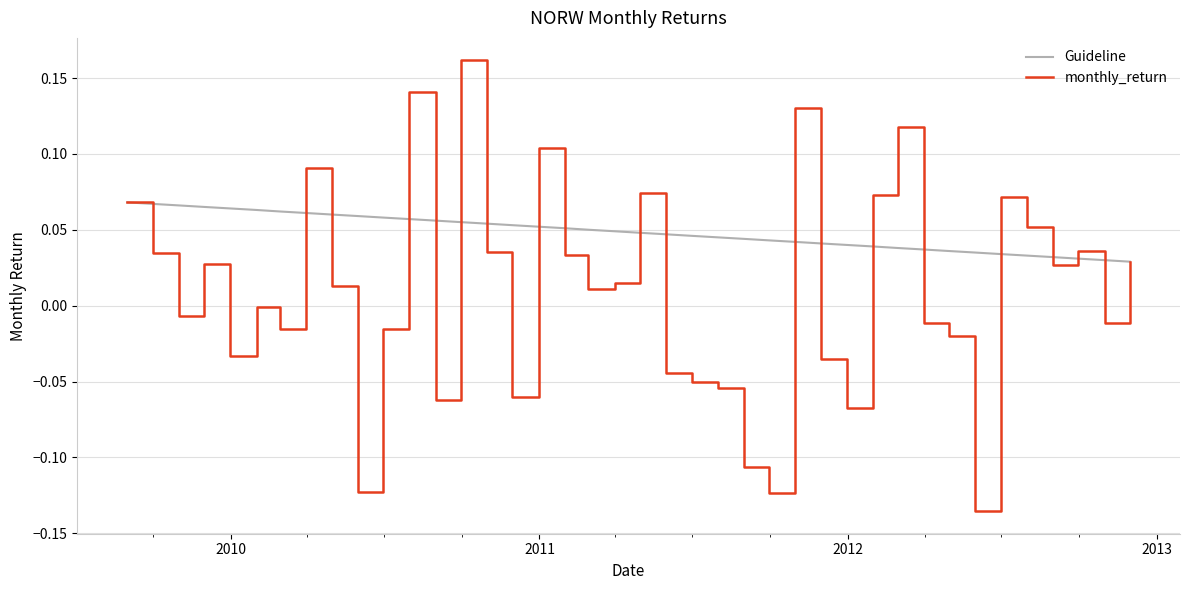

List the series in order of their overall mean, highest first.

Guideline, monthly_return